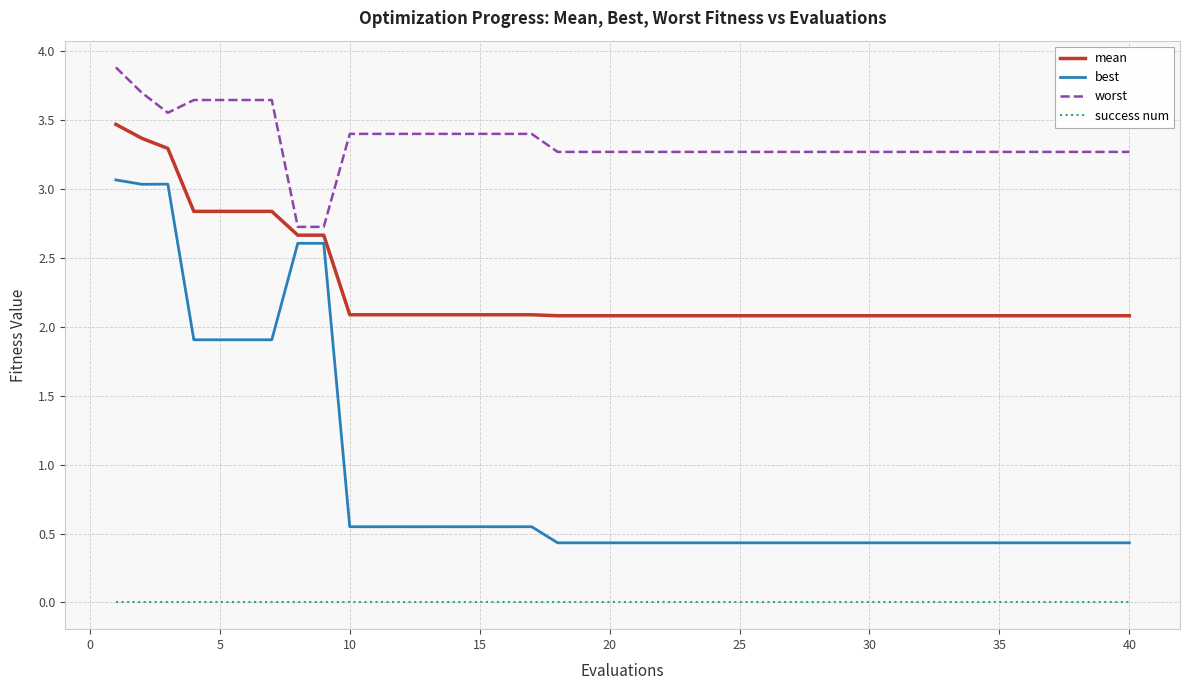

What is the difference between the second highest and second lowest values in the worst series?

1.0